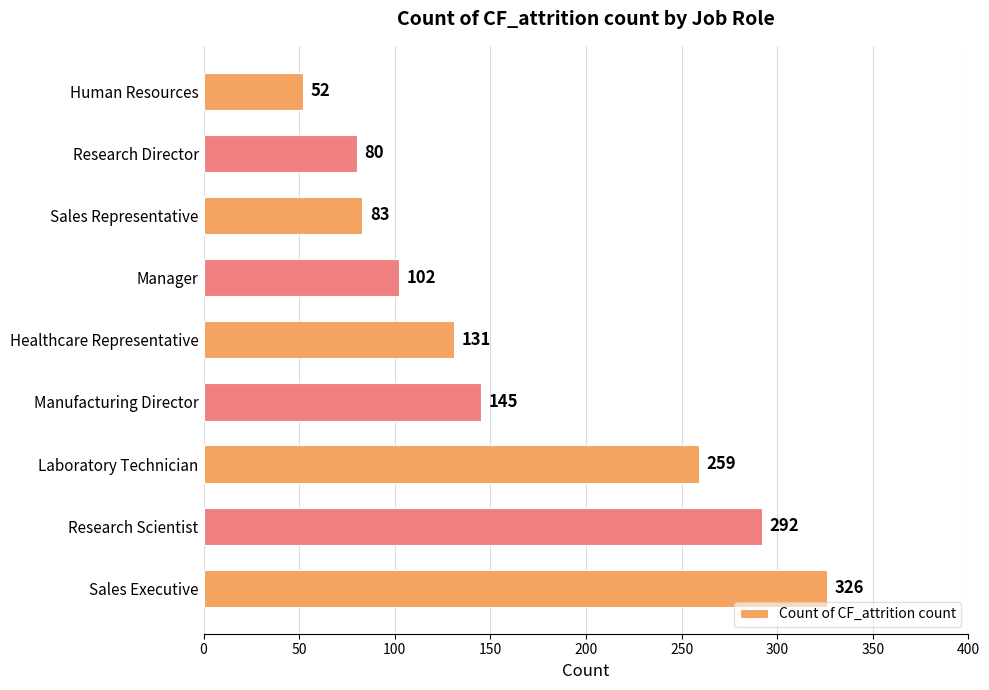

True or false: the data shows 120 at Research Scientist.

False